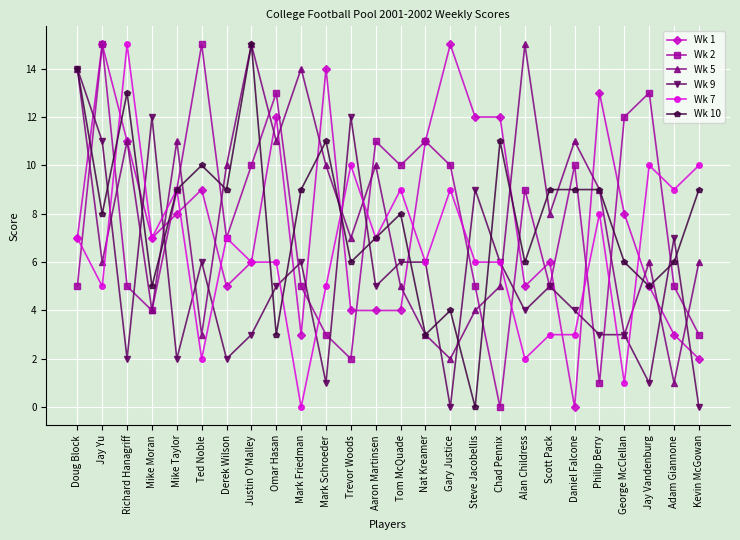

What is the greatest value displayed?

15